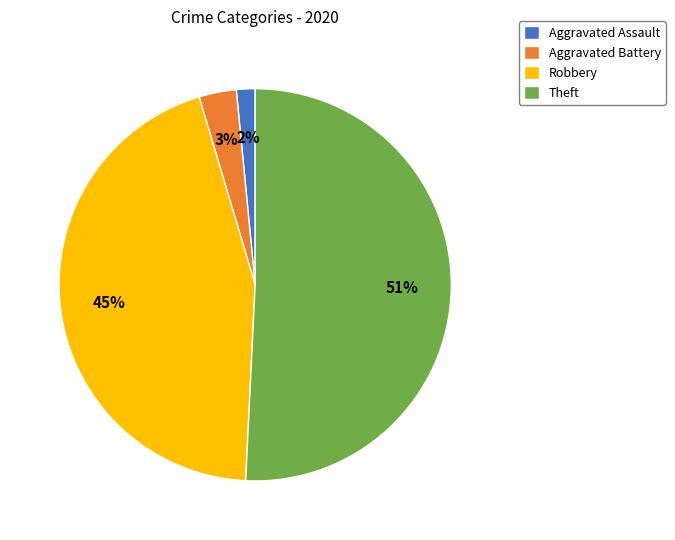

To the nearest percent, what portion does Robbery represent?

45%